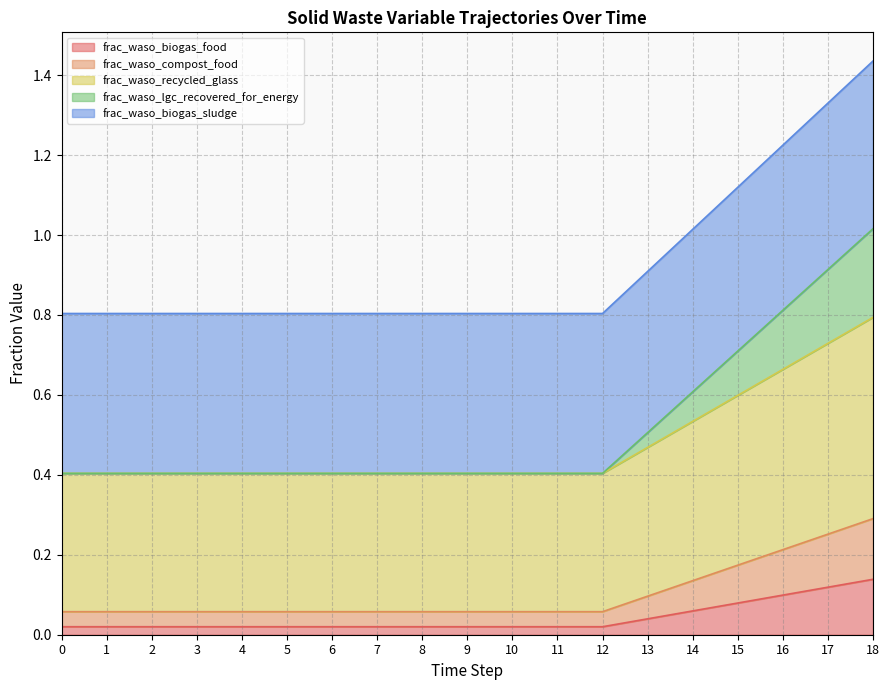

At which category is the sum across all series the highest?

18